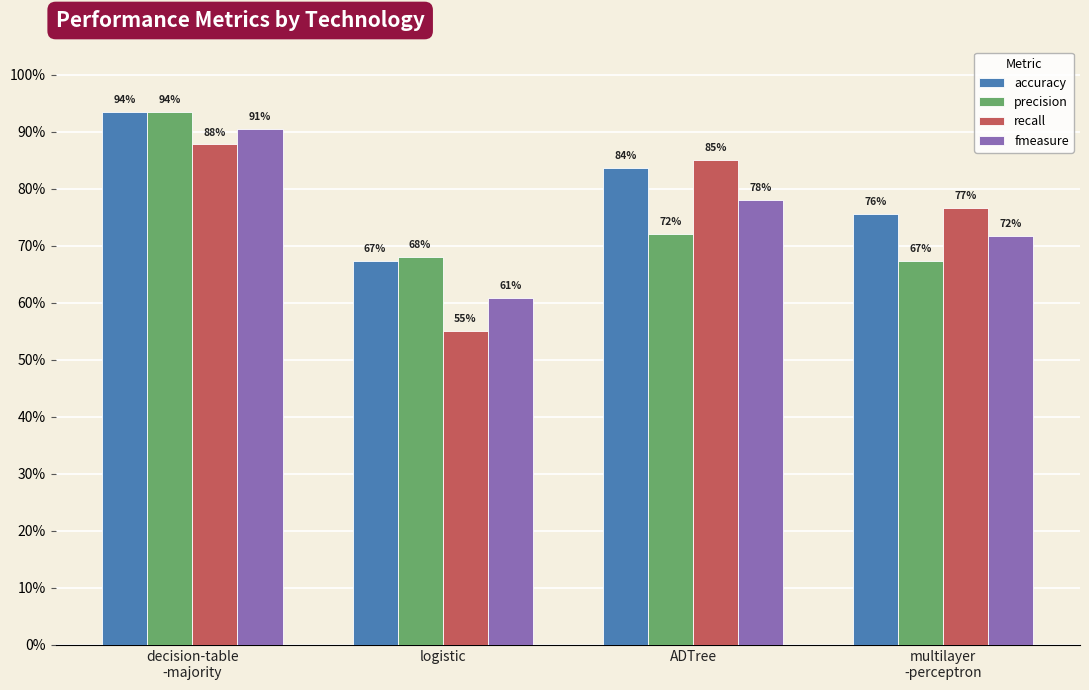

Does the chart contain stacked bars?

No